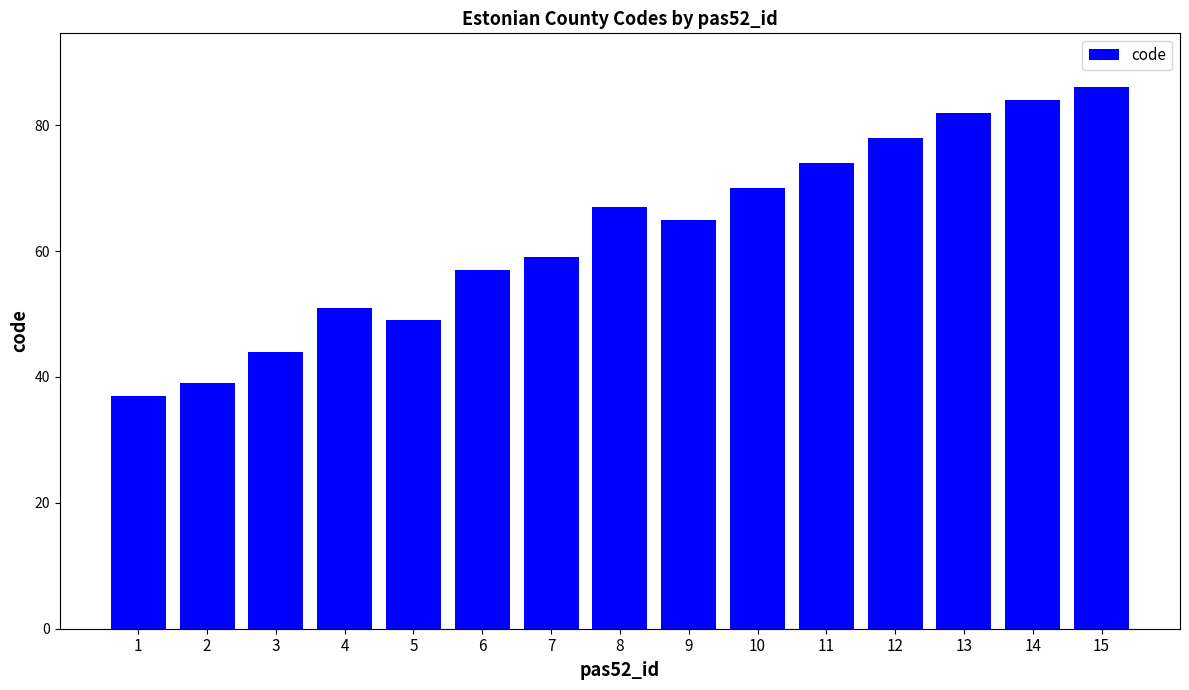

What is the value of the 14th bar from the left?

84